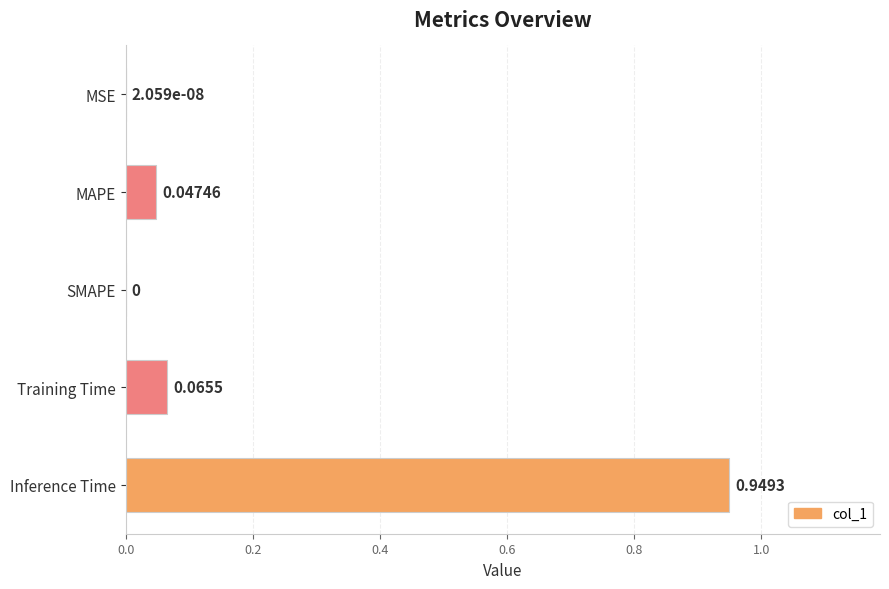

Between MSE and MAPE, which is larger?

MAPE